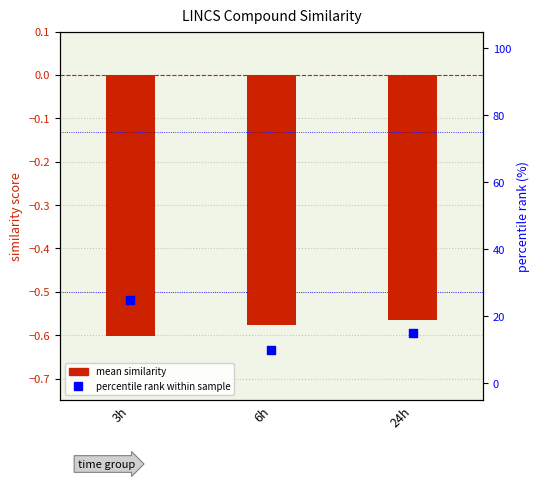

Is the value of mean similarity at 3h greater than the value of percentile rank within sample at 6h?

No